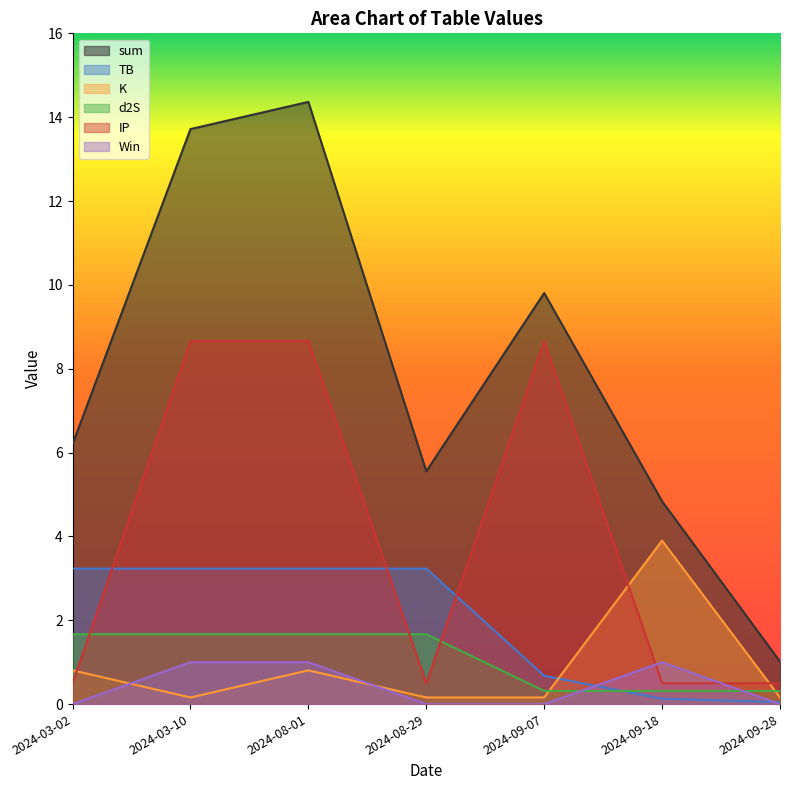

Which has a higher value, 2024-09-18 or 2024-03-02?

2024-03-02